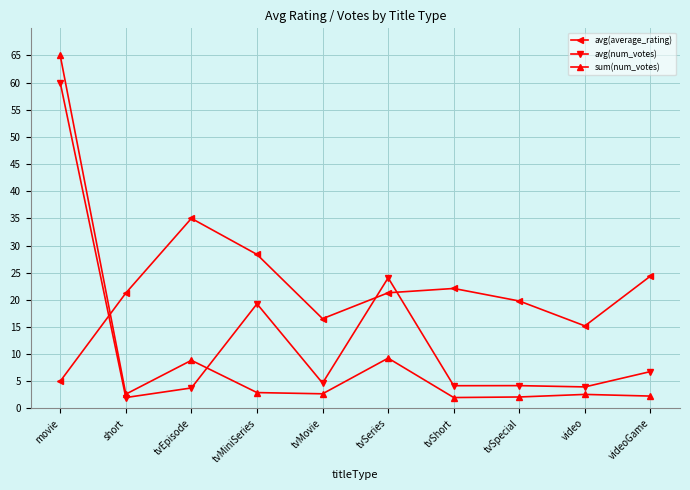

What is the maximum value for sum(num_votes)?

65.0